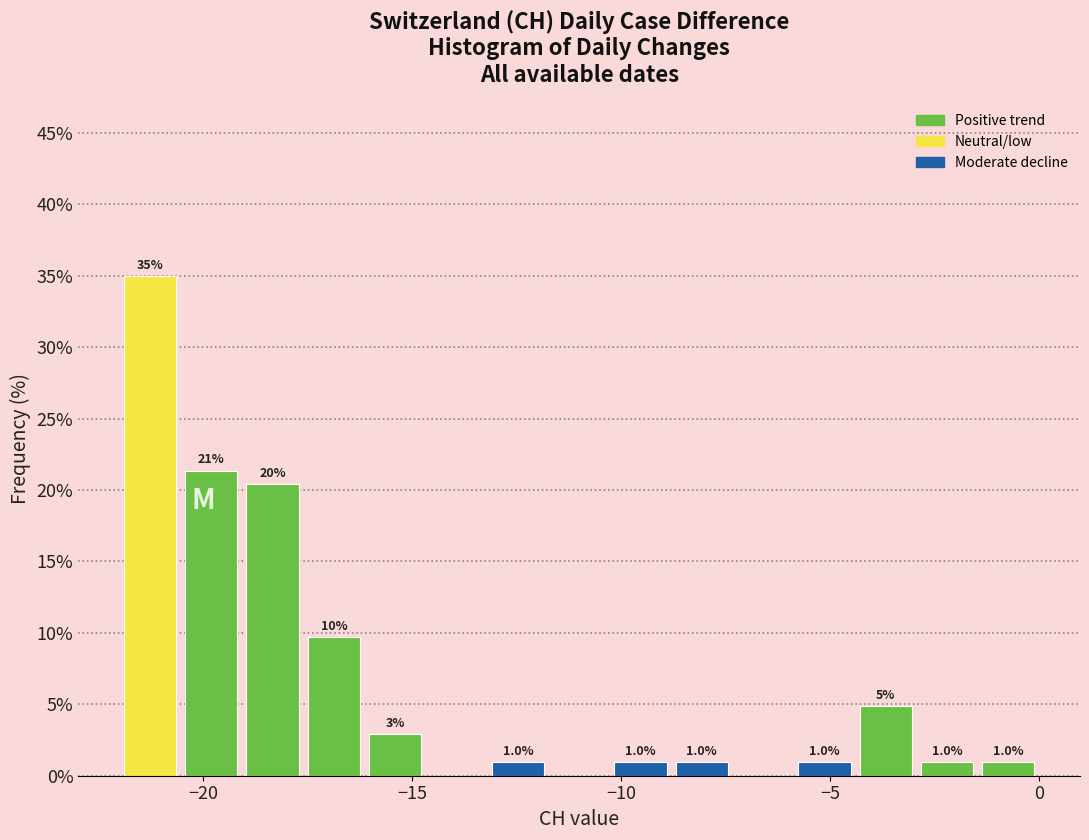

Read against the x-axis, roughly where is the centre of the tallest bar?

-21.5